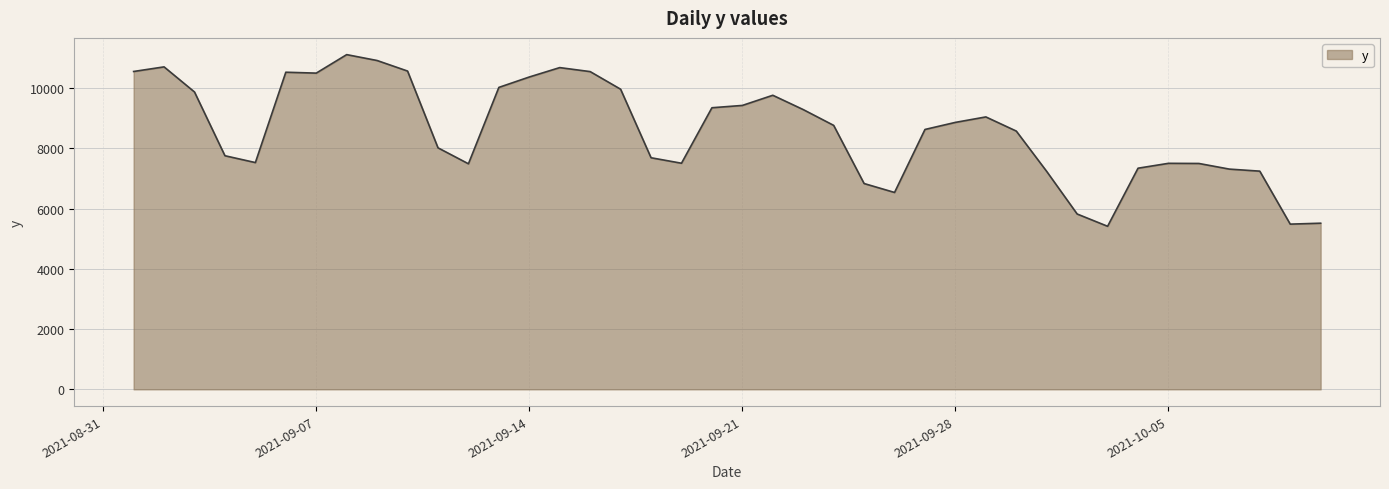

What is the smallest value displayed?

5413.7